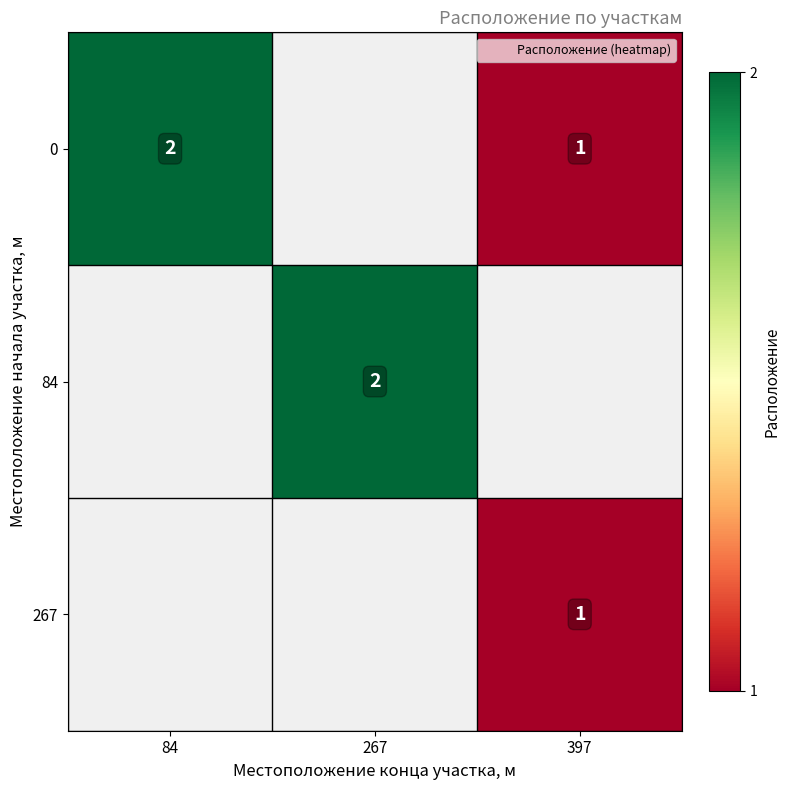

Which category has the highest value in the row_0 series?

84